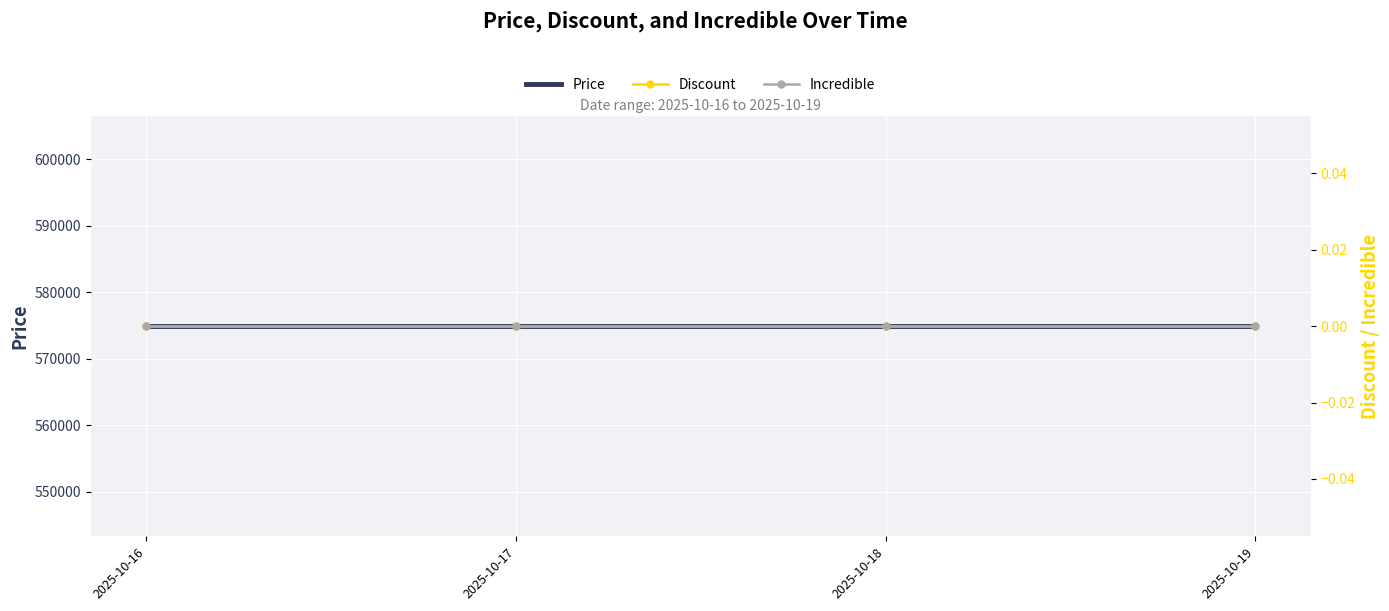

The value of Discount at 2025-10-19 is 0. True or false?

True